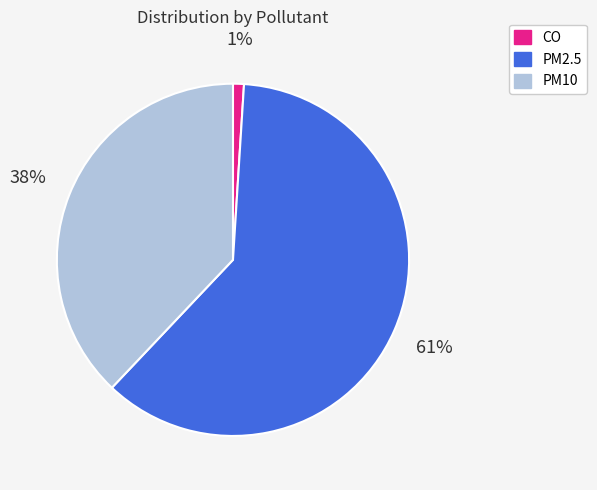

Which category has the biggest portion of the pie?

PM2.5